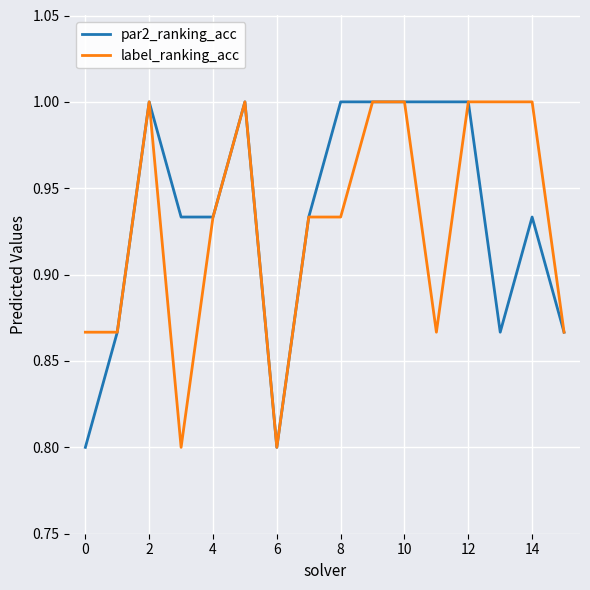

What is the minimum value shown in the chart?

0.8